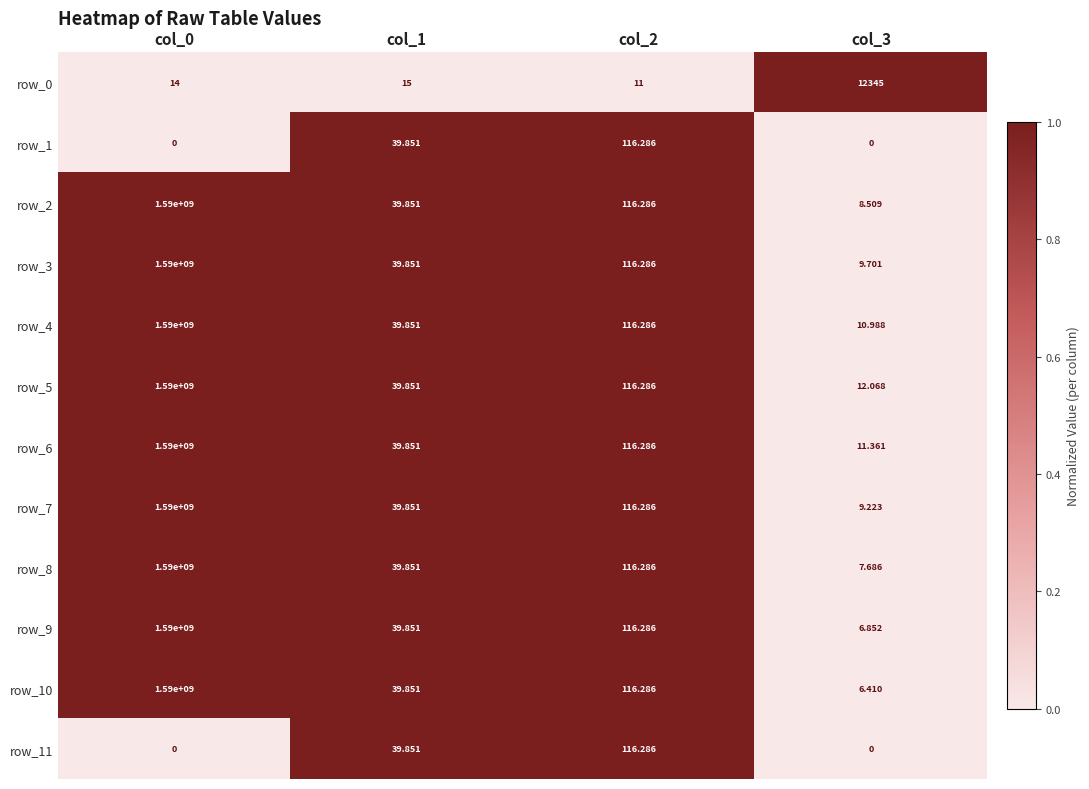

Which series has the largest total across all categories?

row_5